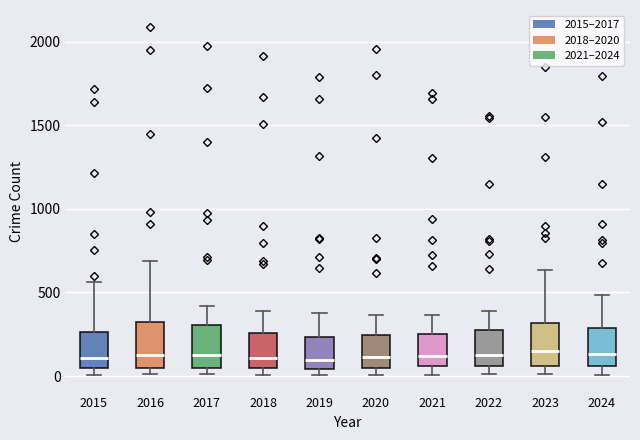

Reading left to right, read every box against the y-axis: the position of its median line, the range the box covers, and the ends of its whiskers. The values are not printed on the chart, so give them approximately, as read against the axis.

2015: median 100, box 50 to 250, whiskers 0 to 550
2016: median 150, box 50 to 300, whiskers 0 to 700
2017: median 100, box 50 to 300, whiskers 0 to 400
2018: median 100, box 50 to 250, whiskers 0 to 400
2019: median 100, box 50 to 250, whiskers 0 to 400
2020: median 100, box 50 to 250, whiskers 0 to 350
2021: median 100, box 50 to 250, whiskers 0 to 350
2022: median 100, box 50 to 250, whiskers 0 to 400
2023: median 150, box 50 to 300, whiskers 0 to 650
2024: median 150, box 50 to 300, whiskers 0 to 500